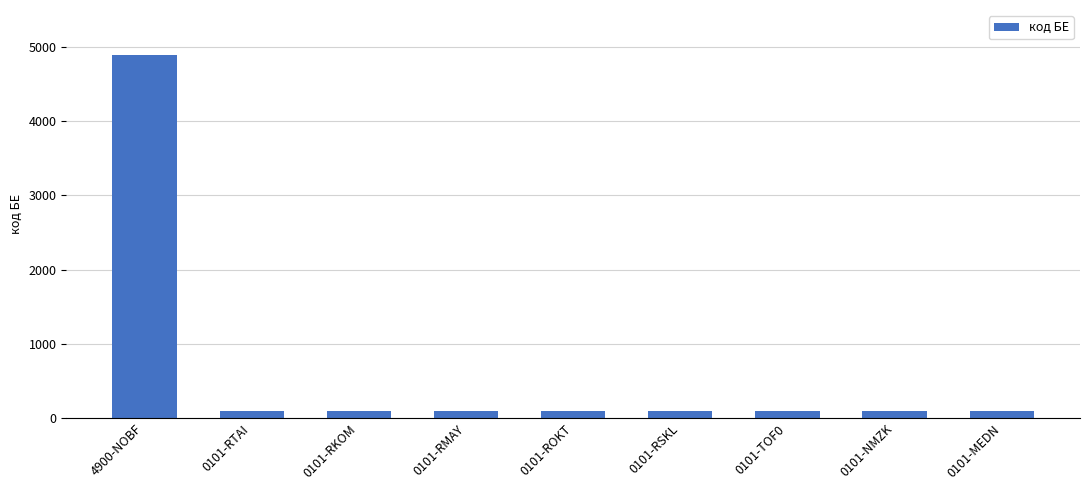

What is the label of the 5th bar from the left?

0101-ROKT